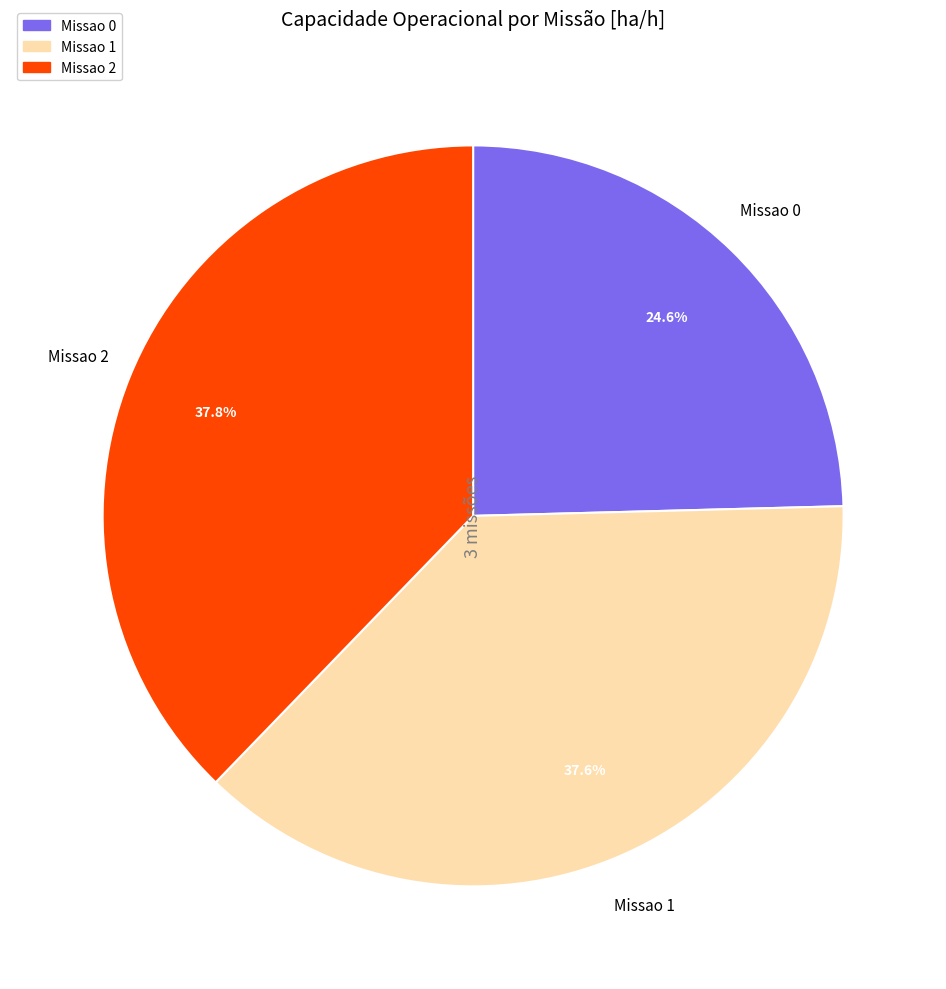

Does any single category account for the majority?

No